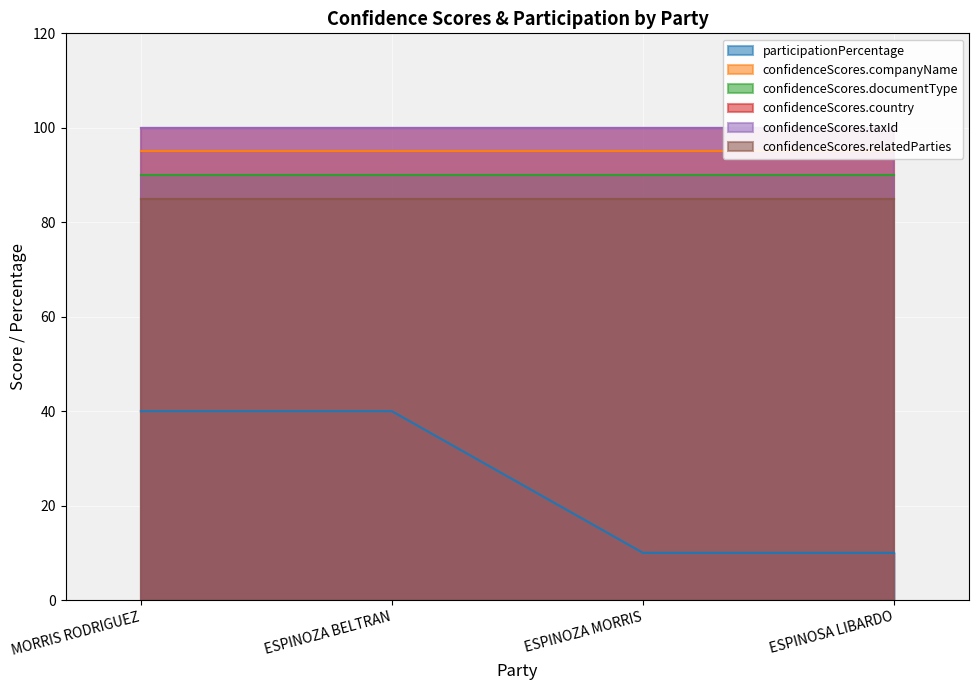

What is the sum of all confidenceScores.companyName values?

380